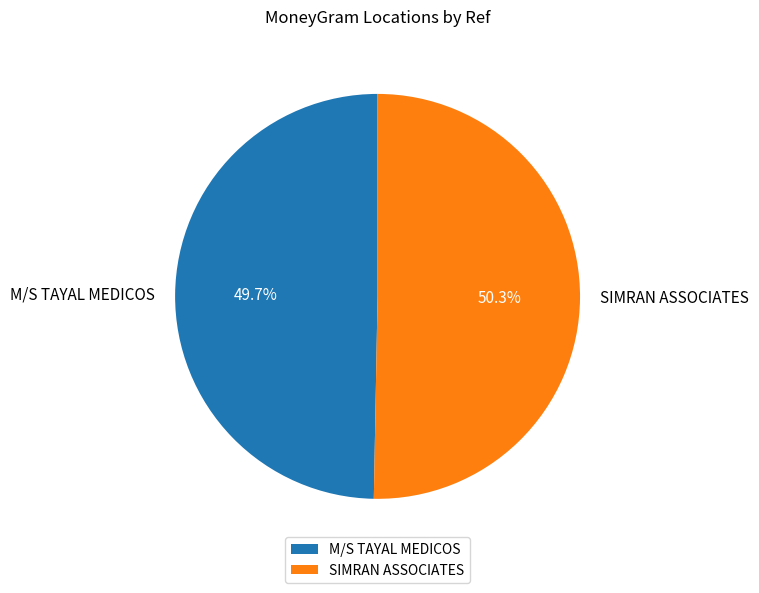

Between SIMRAN ASSOCIATES and M/S TAYAL MEDICOS, which is larger?

SIMRAN ASSOCIATES